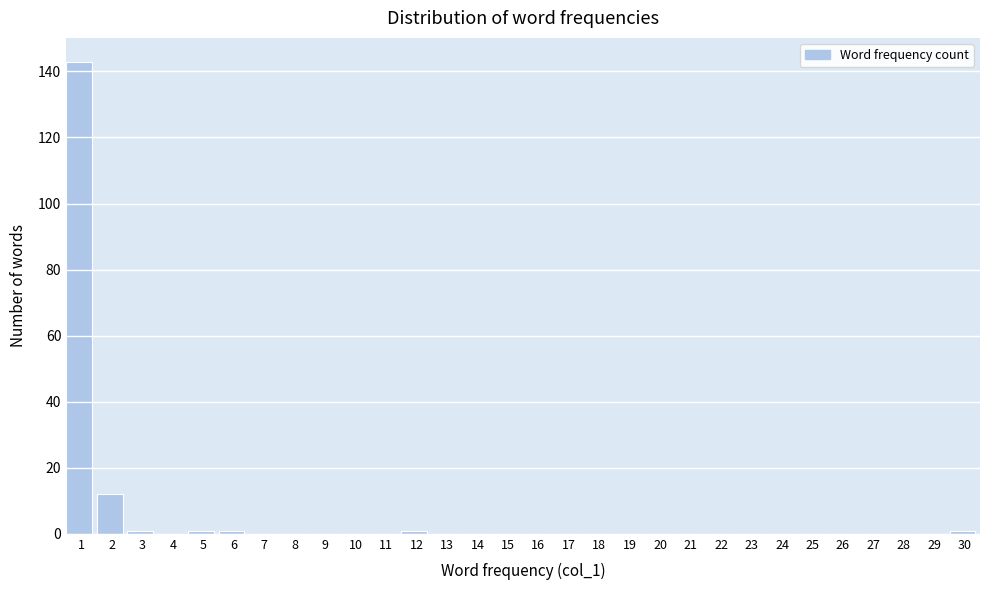

Reading left to right, what are all the values shown in this chart?

1=143	2=12	3=1	4=0	5=1	6=1	7=0	8=0	9=0	10=0	11=0	12=1	13=0	14=0	15=0	16=0	17=0	18=0	19=0	20=0	21=0	22=0	23=0	24=0	25=0	26=0	27=0	28=0	29=0	30=1